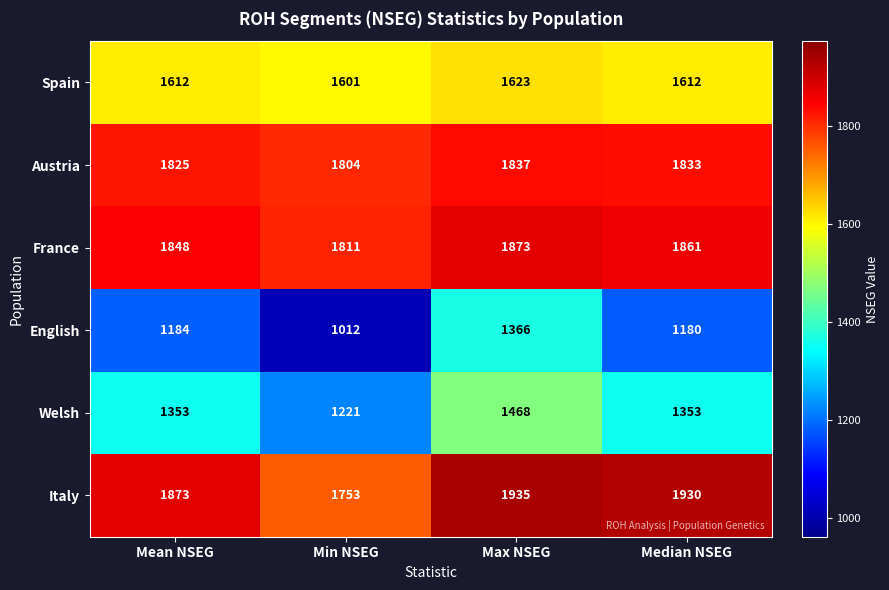

Which category has the highest value across all series?

Max NSEG